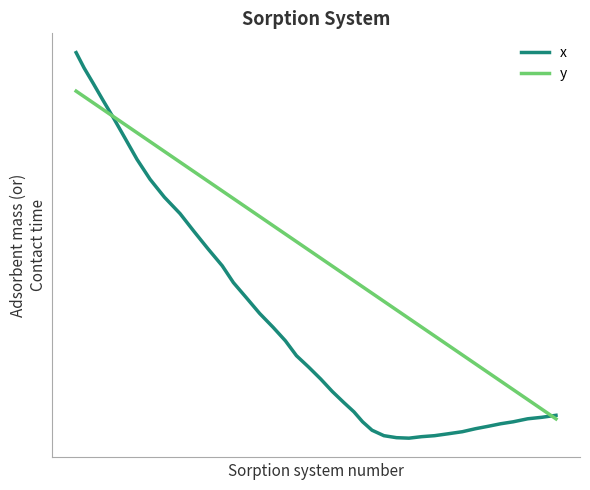

What is the difference between the maximum and minimum values in the x series?

1.0